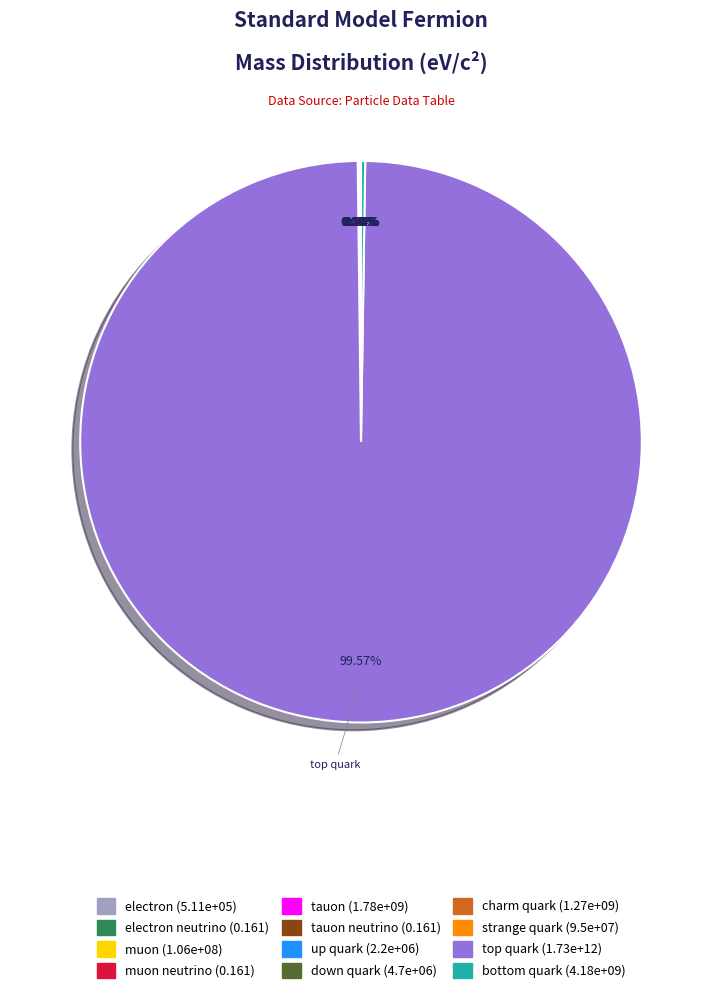

Which slice is the smallest?

electron neutrino